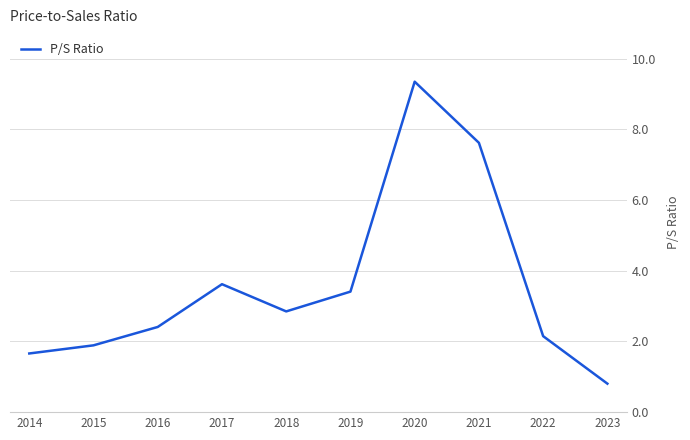

What is the difference between the maximum and minimum values?

8.5